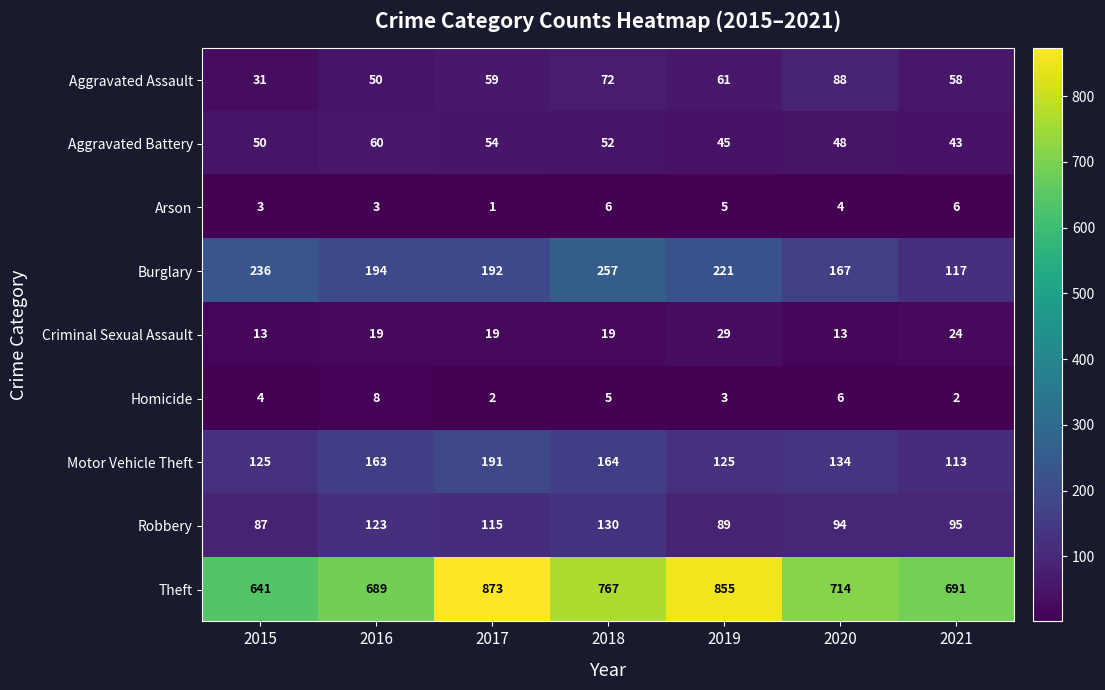

Between 2019 and 2021, which series saw the biggest shift?

Theft